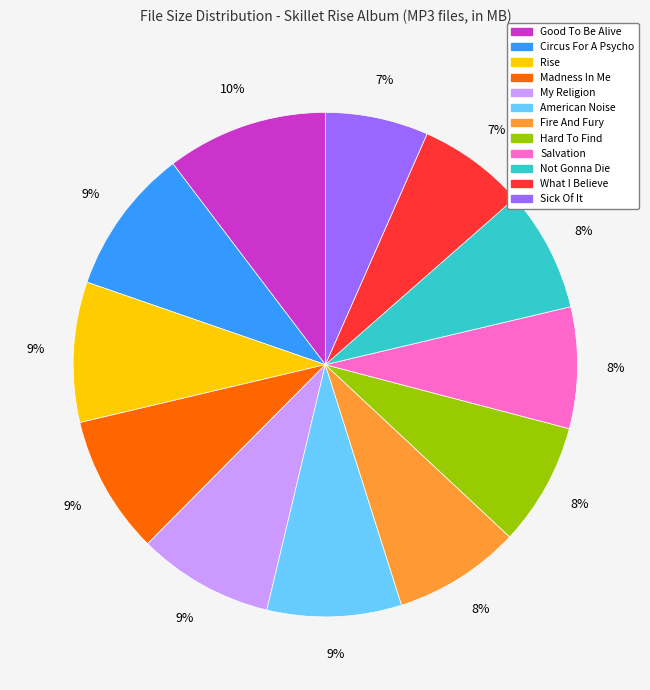

Does any single category account for the majority?

No